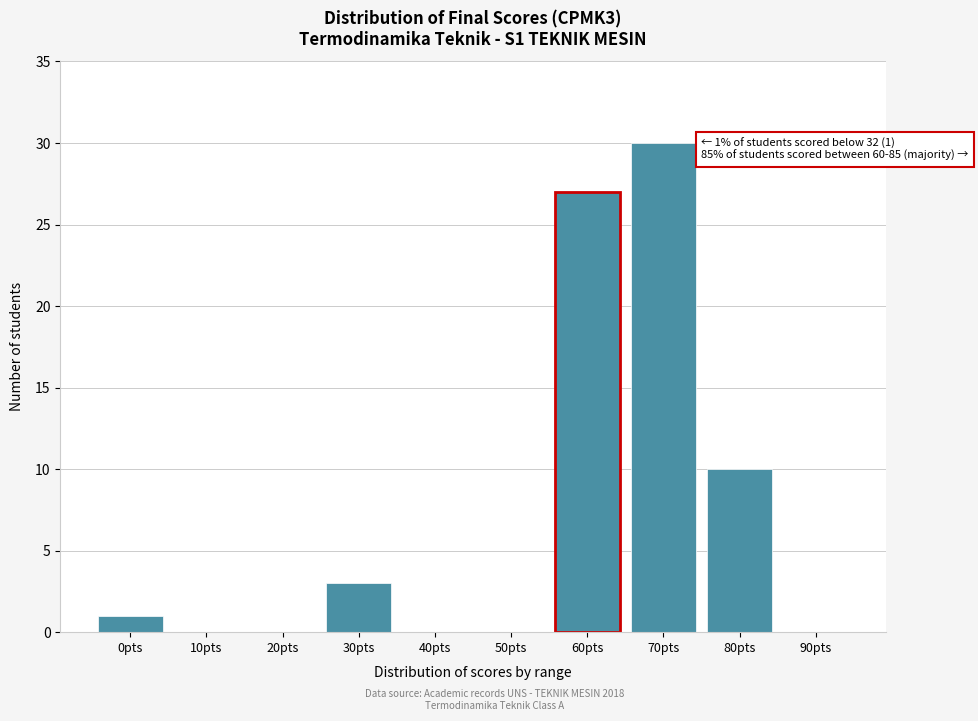

Reading right to left, transcribe all the data shown in this chart.

90pts=0	80pts=10	70pts=30	60pts=27	50pts=0	40pts=0	30pts=3	20pts=0	10pts=0	0pts=1